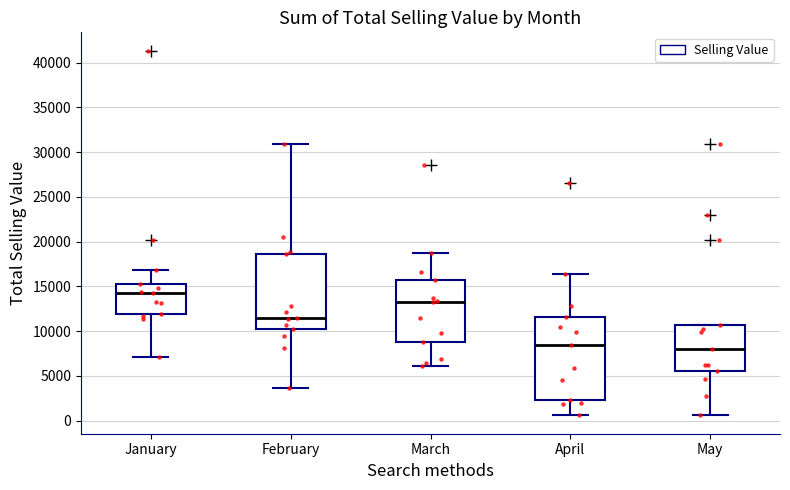

Reading left to right, transcribe this box plot: for each box, give where its median line is, the range the box spans, and where its two whiskers end, as read against the y-axis. The values are not printed on the chart, so give them approximately, as read against the axis.

January: median 14500, box 12000 to 15000, whiskers 7000 to 17000
February: median 11500, box 10000 to 18500, whiskers 3500 to 31000
March: median 13500, box 9000 to 15500, whiskers 6000 to 18500
April: median 8500, box 2500 to 11500, whiskers 500 to 16500
May: median 8000, box 5500 to 10500, whiskers 500 to 10500